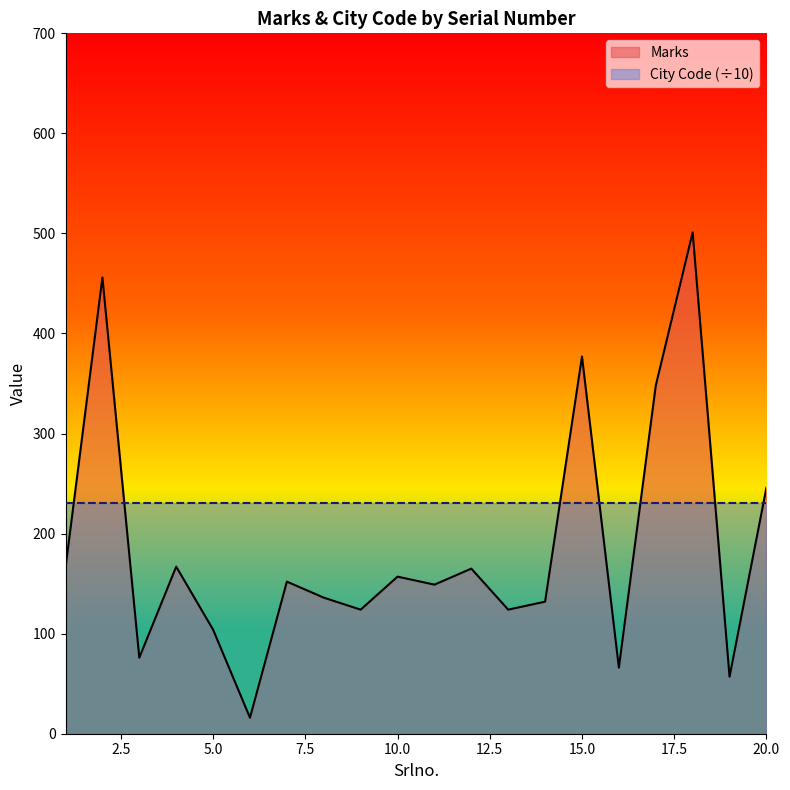

What is the value of the 3rd point from the left?

76